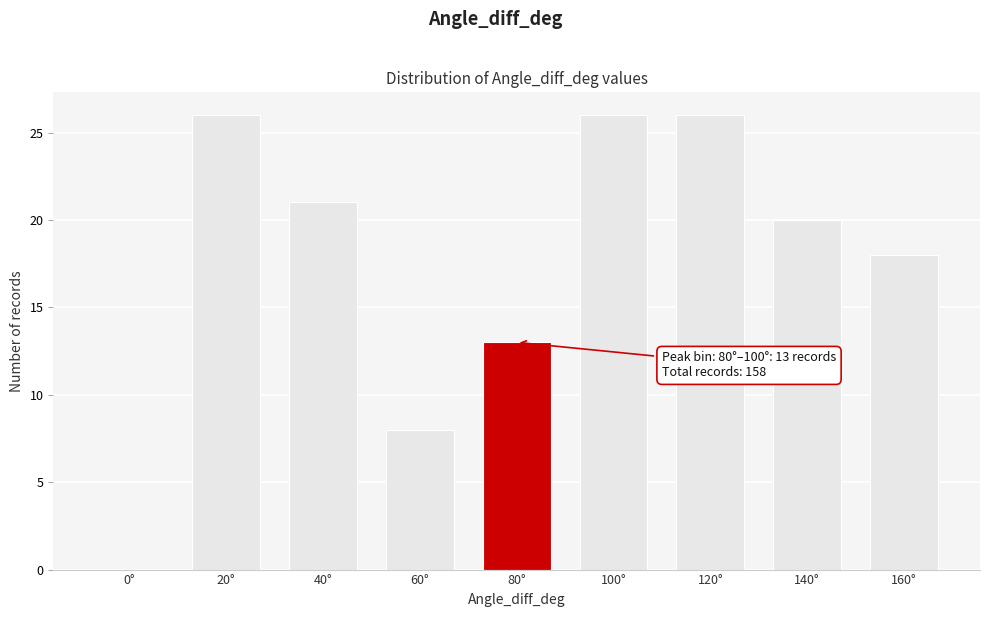

Reading left to right, transcribe all the data shown in this chart.

0°=0	20°=26	40°=21	60°=8	80°=13	100°=26	120°=26	140°=20	160°=18